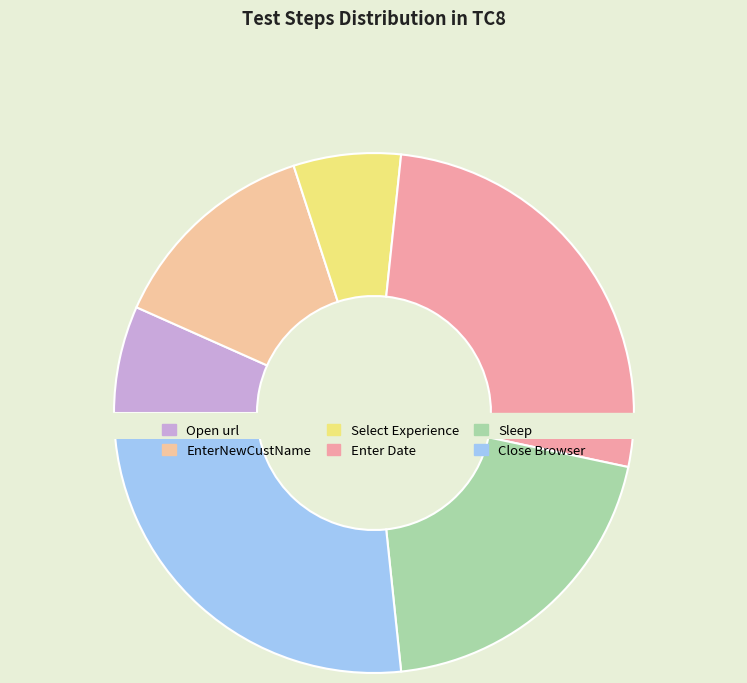

Which category has the biggest portion of the pie?

Enter Date